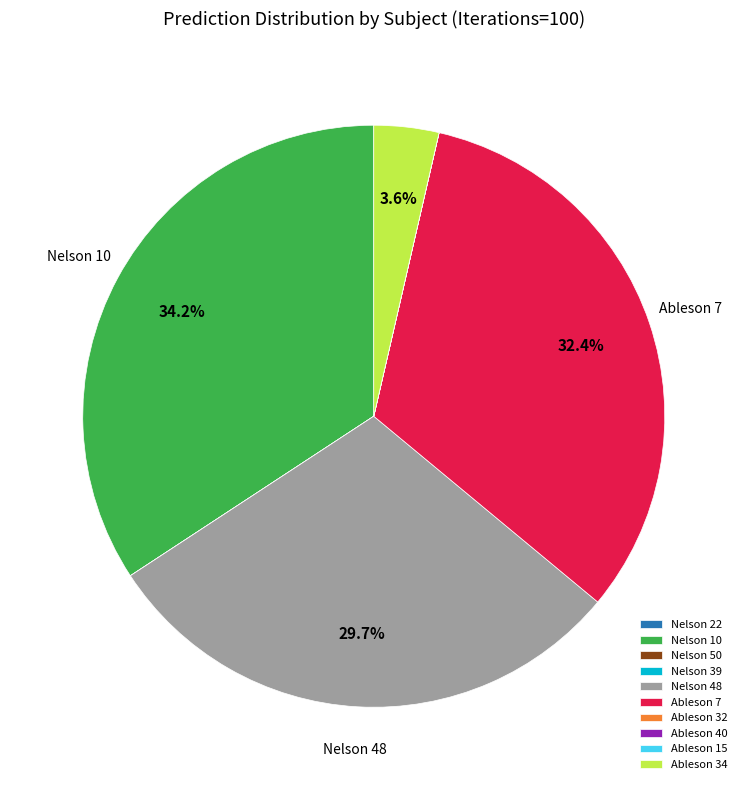

How much of the chart is everything except Nelson 48?

70.3%